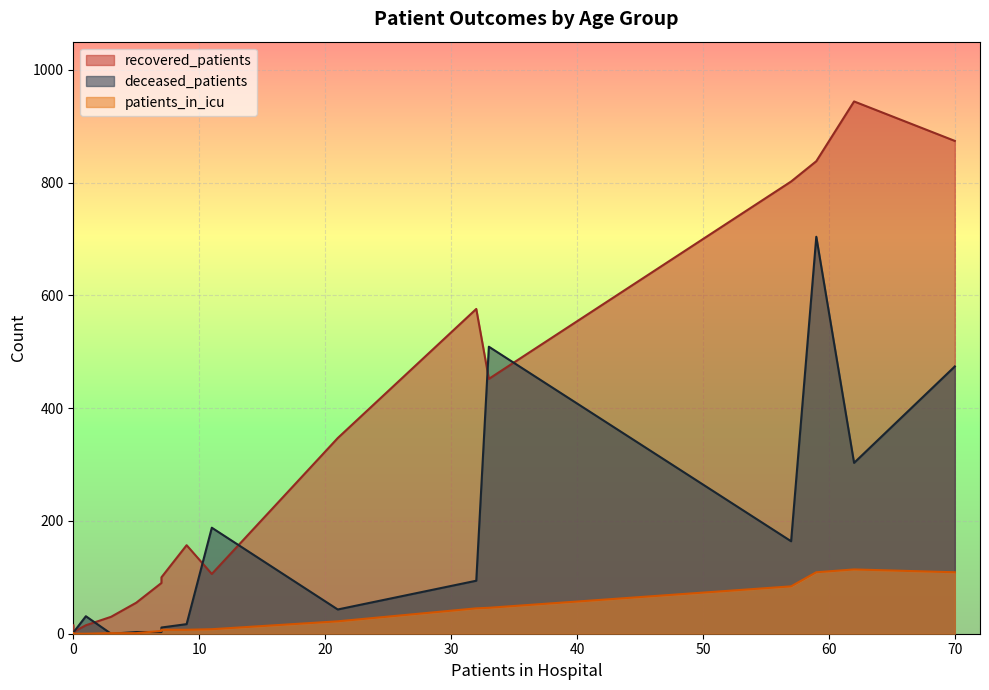

How many values in the recovered_patients series are below 157?

8